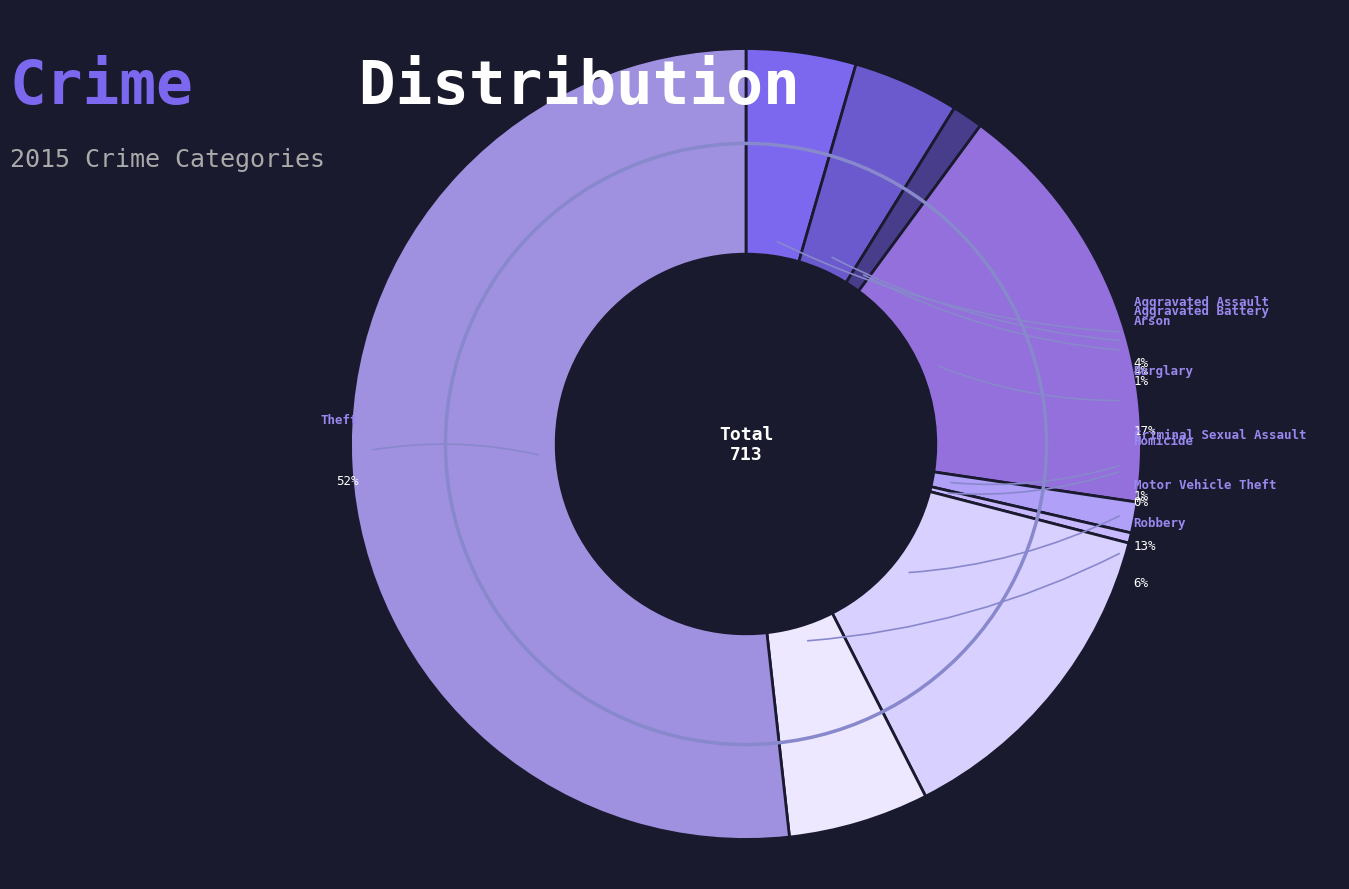

Between Homicide and Aggravated Assault, which is larger?

Aggravated Assault